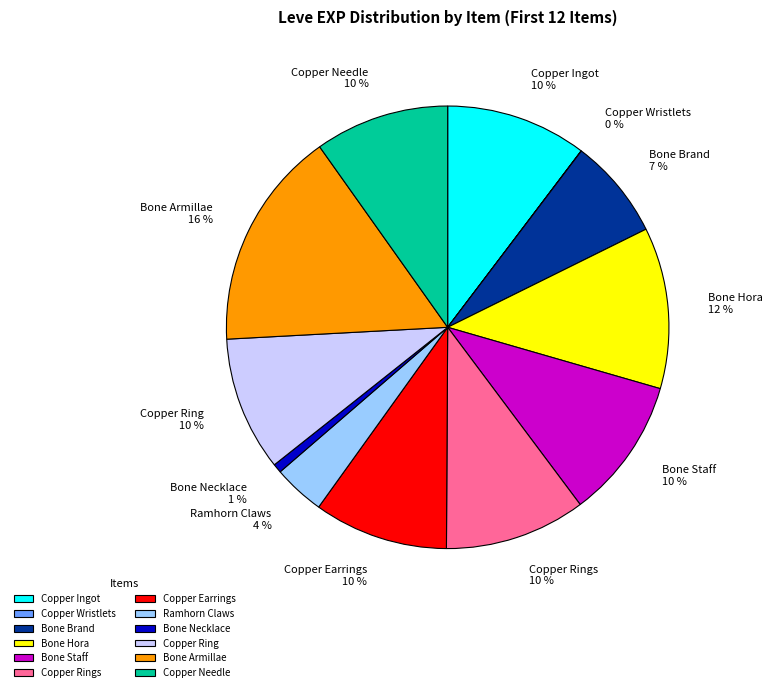

Which slice is the largest?

Bone Armillae